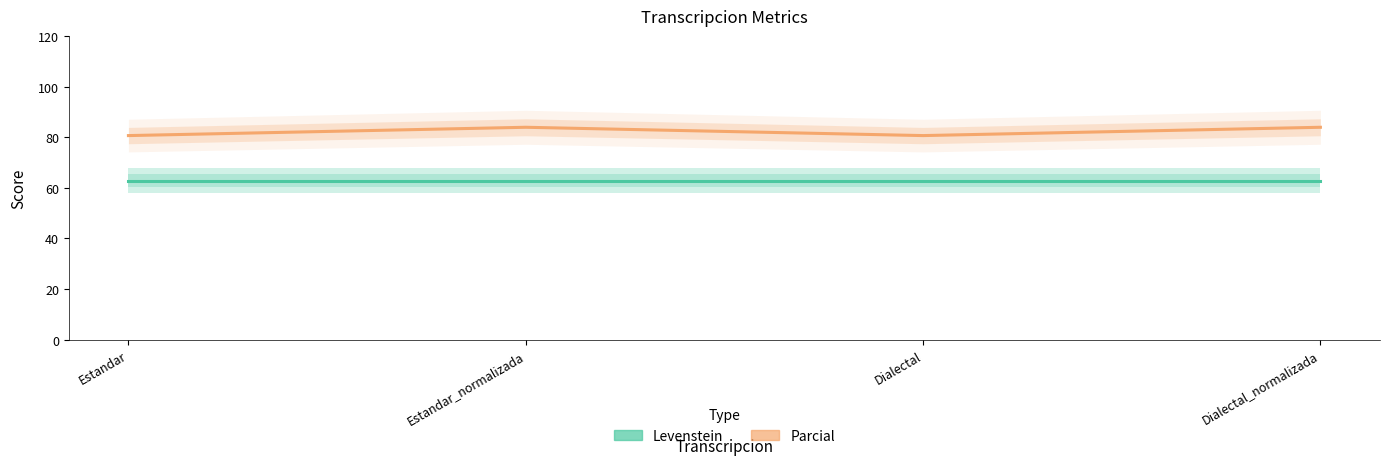

Reading left to right, what are all the values shown in this chart?

Levenstein: Estandar=62.8	Estandar_normalizada=62.8	Dialectal=62.8	Dialectal_normalizada=62.8
Parcial: Estandar=80.6	Estandar_normalizada=83.9	Dialectal=80.6	Dialectal_normalizada=83.9